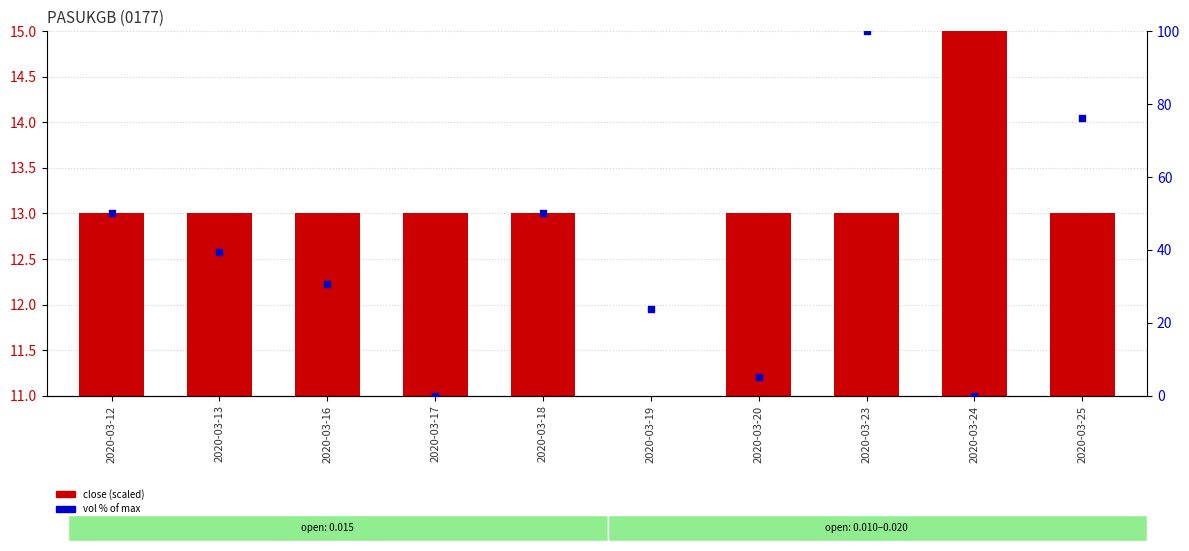

At which category is the sum across all series the highest?

2020-03-23